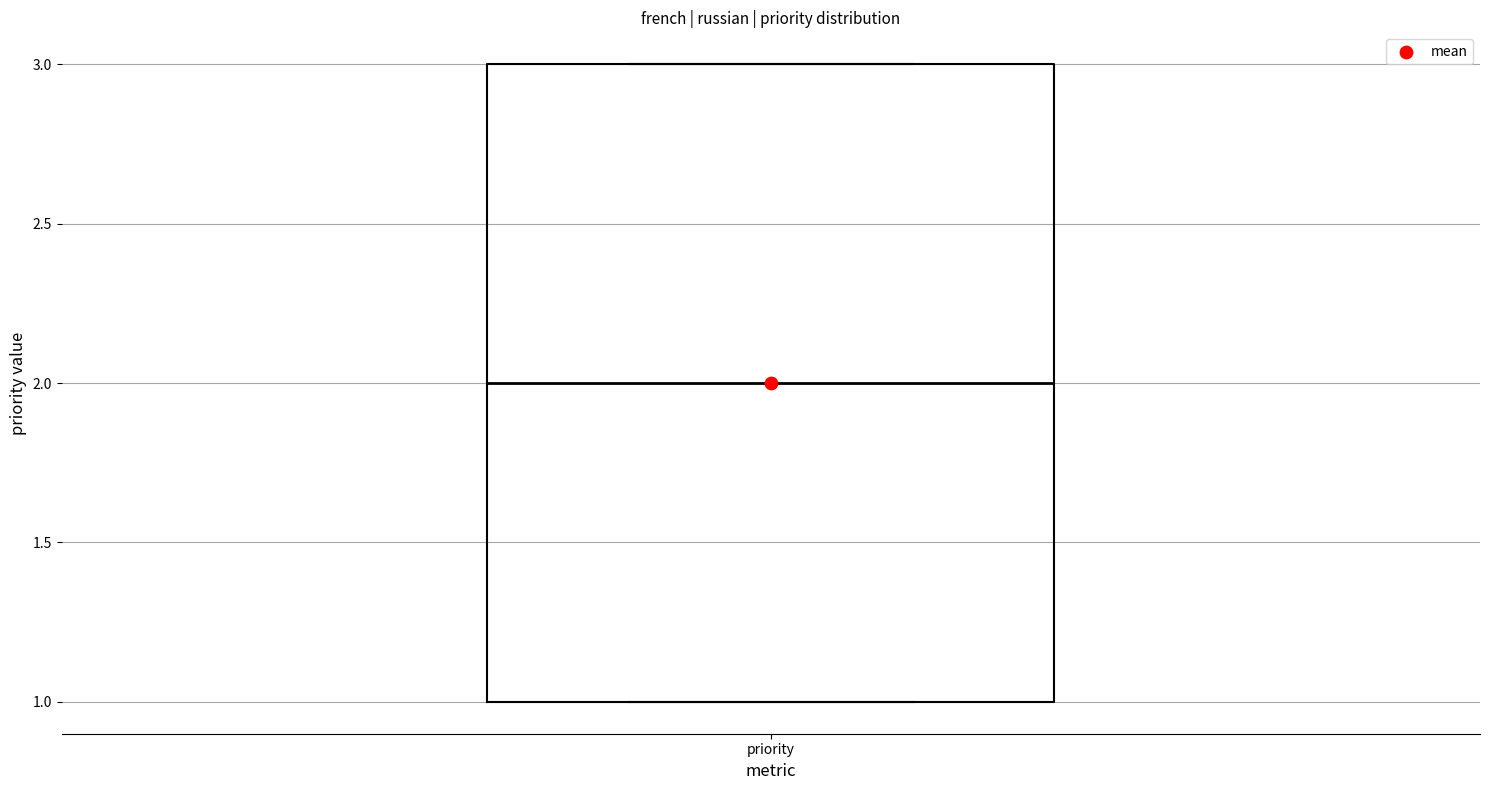

Where does the median line of the box for priority sit on the y-axis? The values are not printed on the chart, so give them approximately, as read against the axis.

2